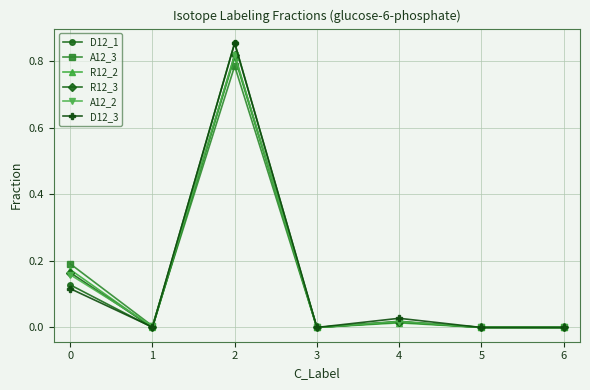

True or false: D12_1 has more than 0 points higher than both neighbors.

True